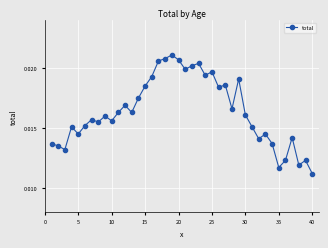

Count the values in the range 0 to 1.

40